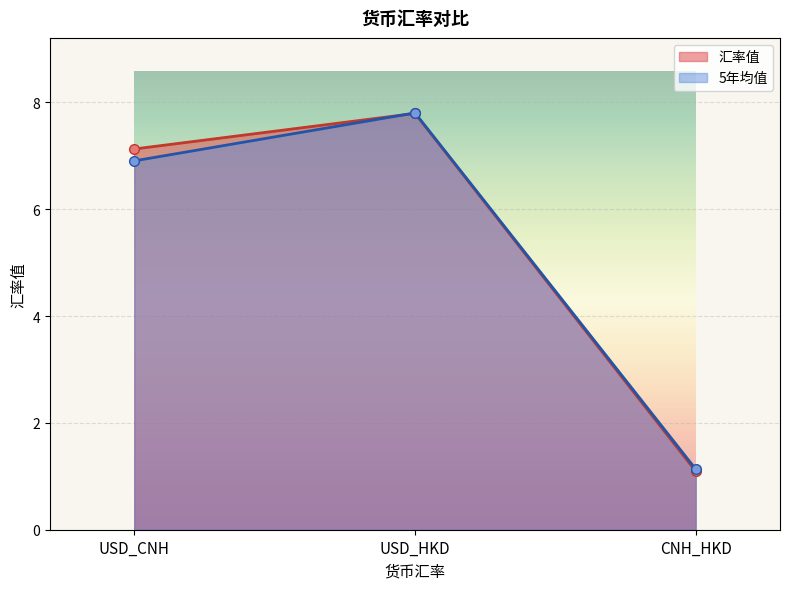

Reading left to right, what are all the values shown in this chart?

汇率值: USD_CNH=7.1	USD_HKD=7.8	CNH_HKD=1.1
5年均值: USD_CNH=6.9	USD_HKD=7.8	CNH_HKD=1.1